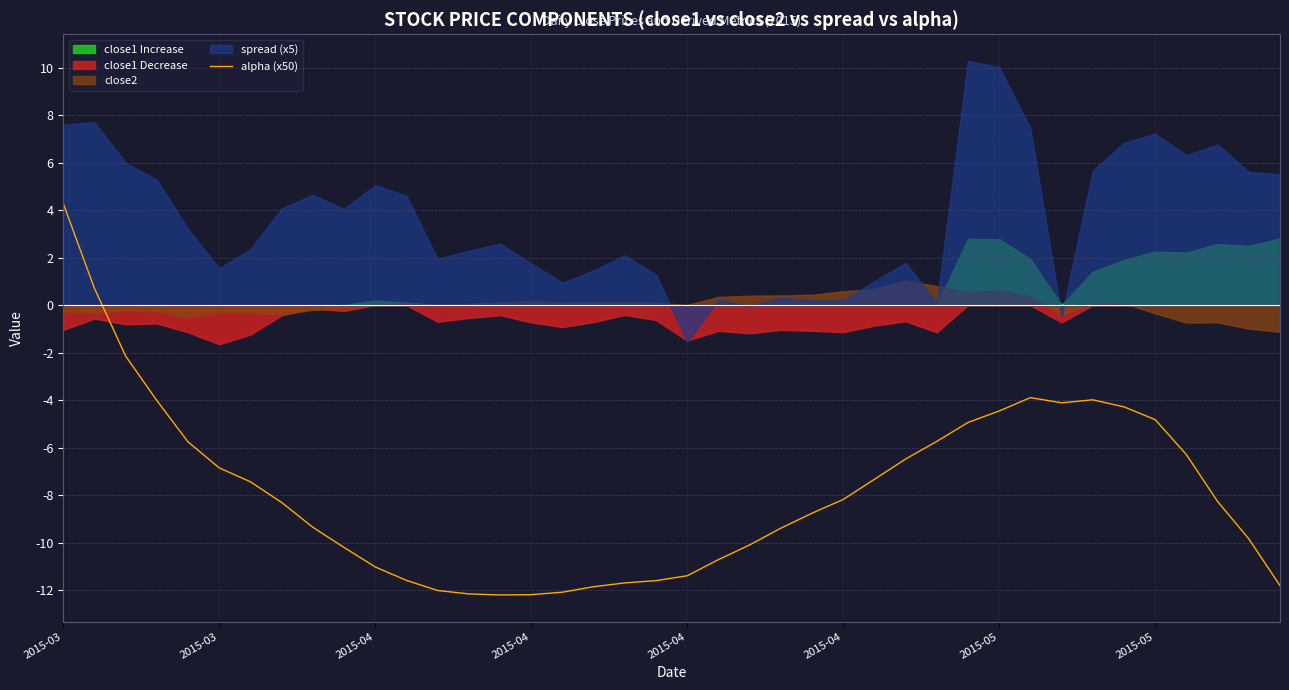

What is the label of the 40th point from the left?

39